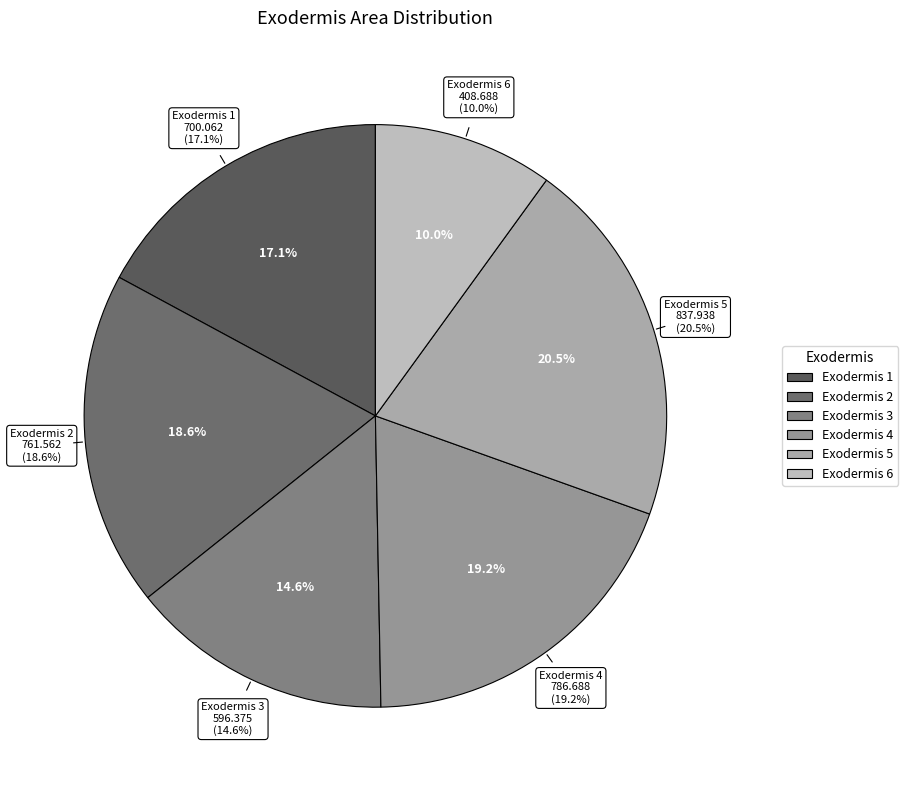

Is it true that 4 is 19% of the pie?

True